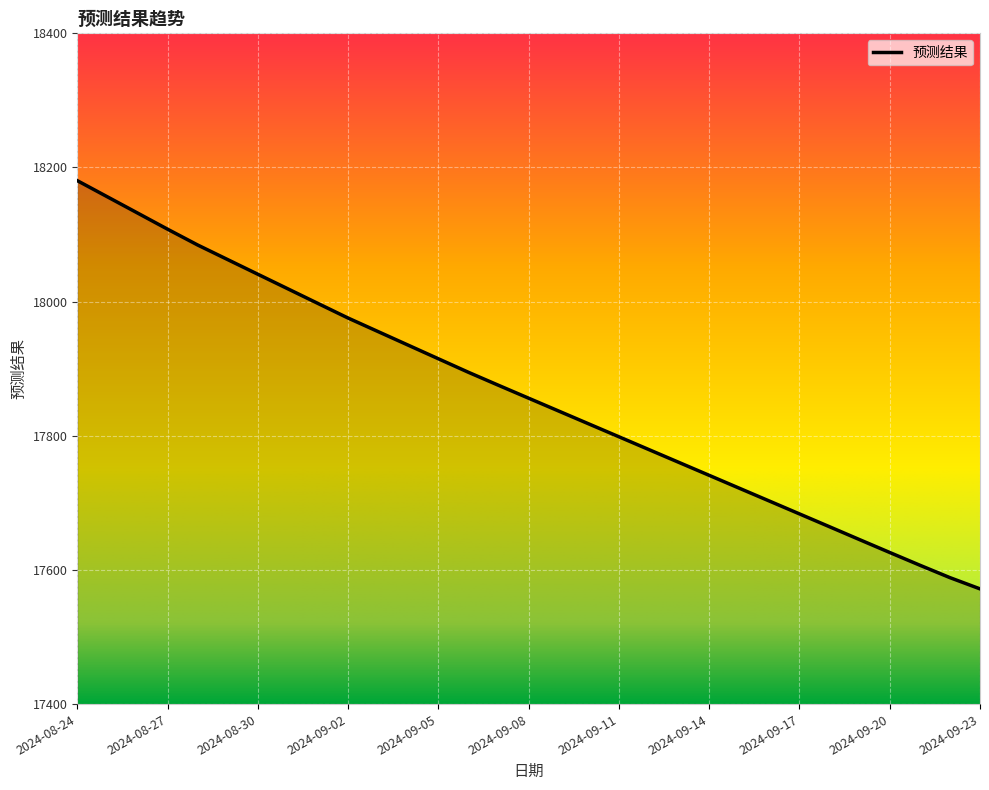

What is the greatest value displayed?

18180.4